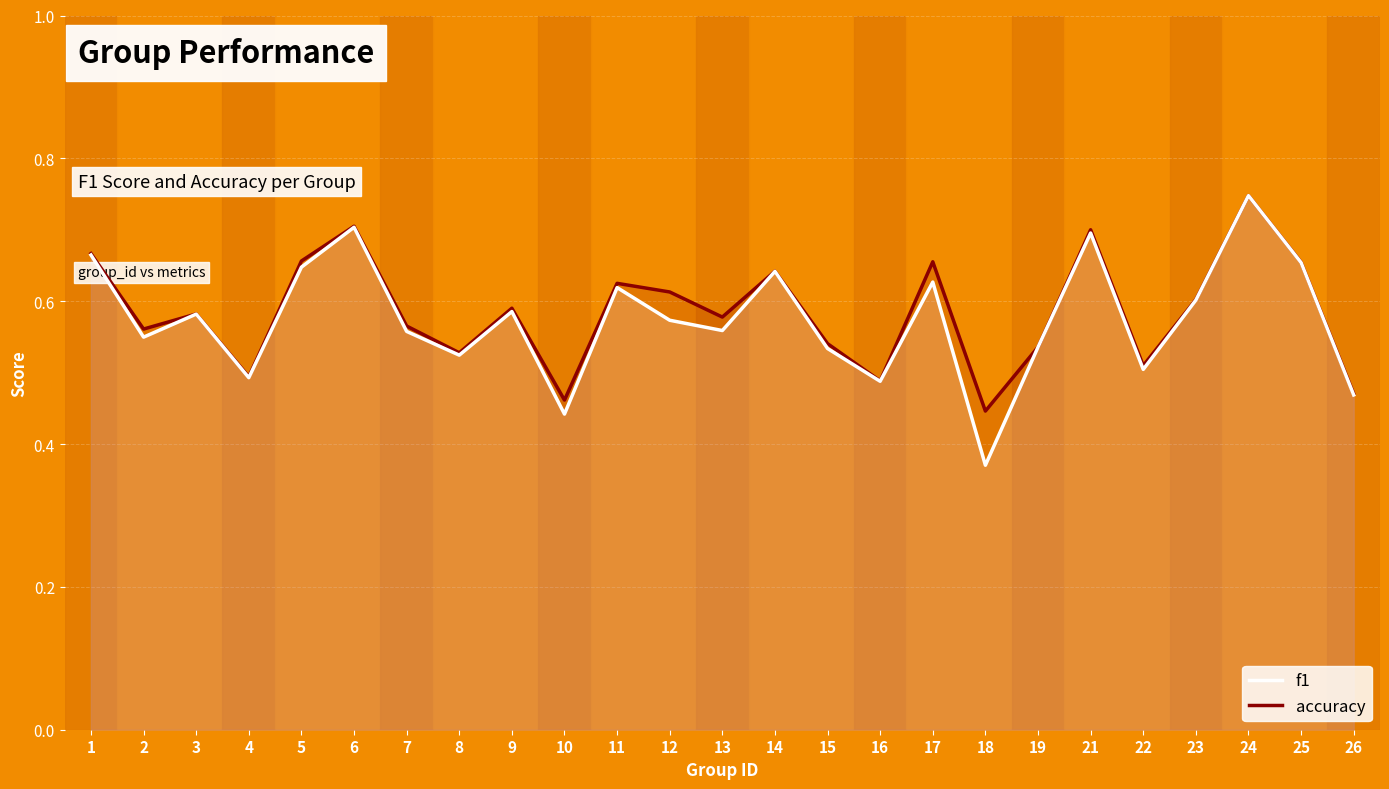

What is the approximate value of f1 at 17?

0.6